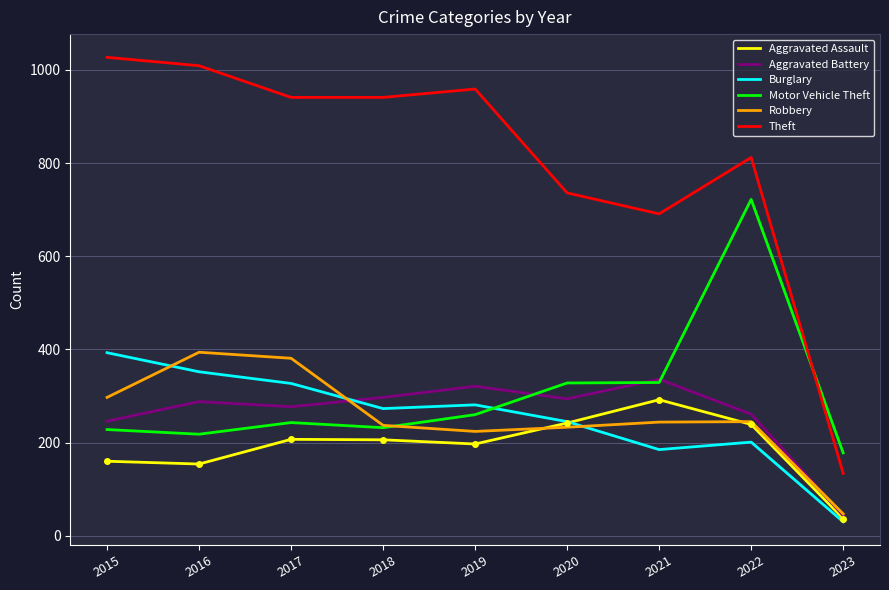

Which label corresponds to the smallest value in the chart?

2023